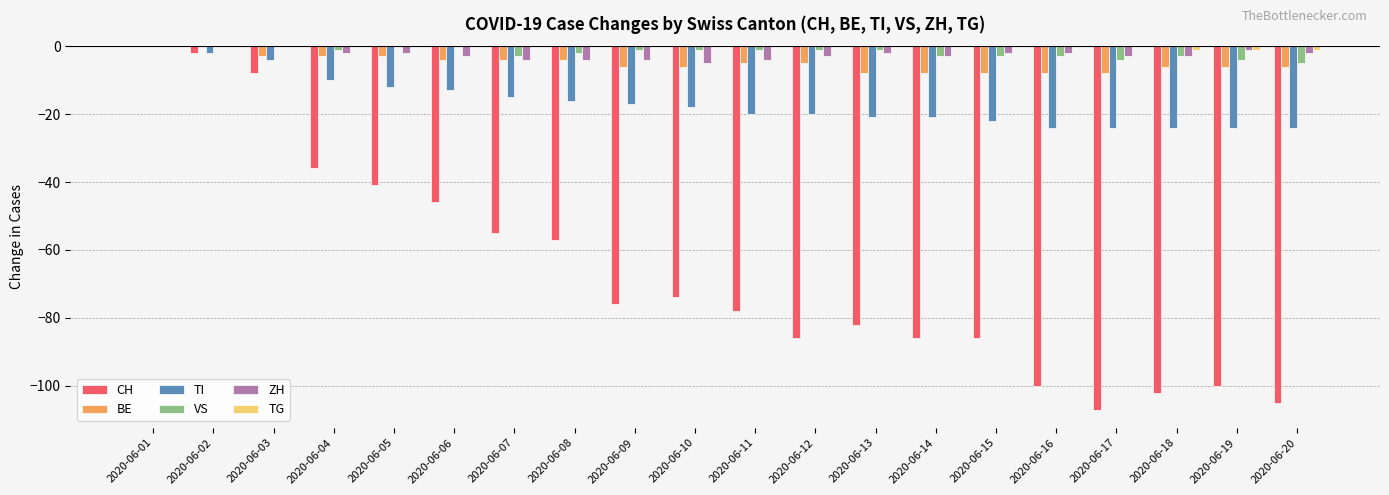

Is the value of BE at 2020-06-10 greater than the value of VS at 2020-06-15?

No